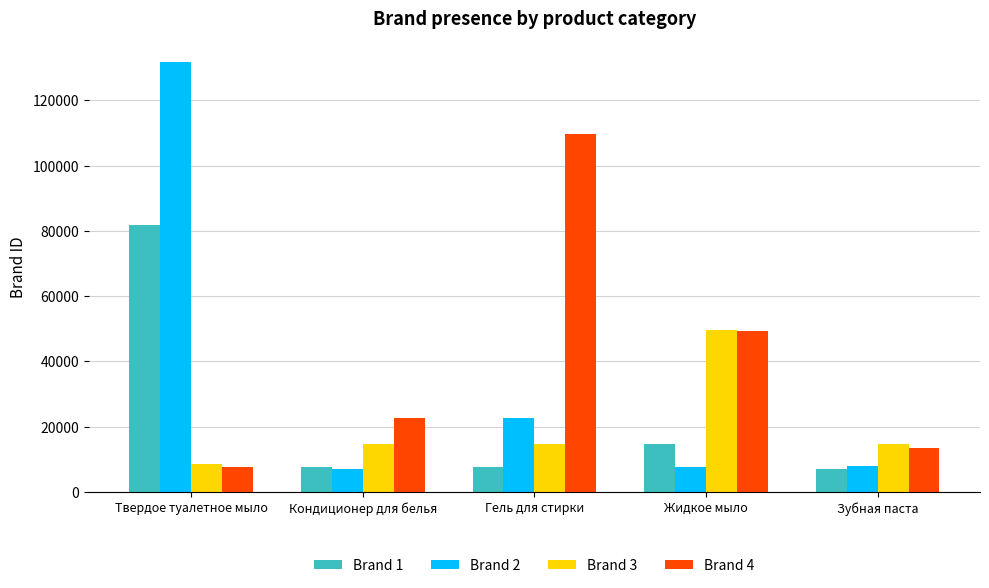

Between Кондиционер для белья and Жидкое мыло, which series saw the biggest shift?

Brand 3